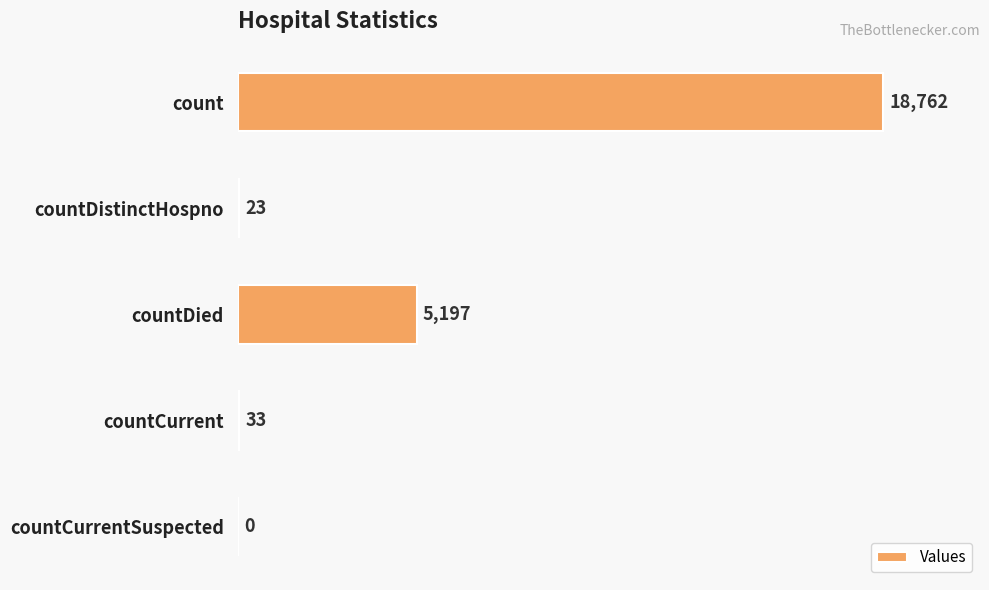

The chart shows a value of 9035 at countDied. True or false?

False